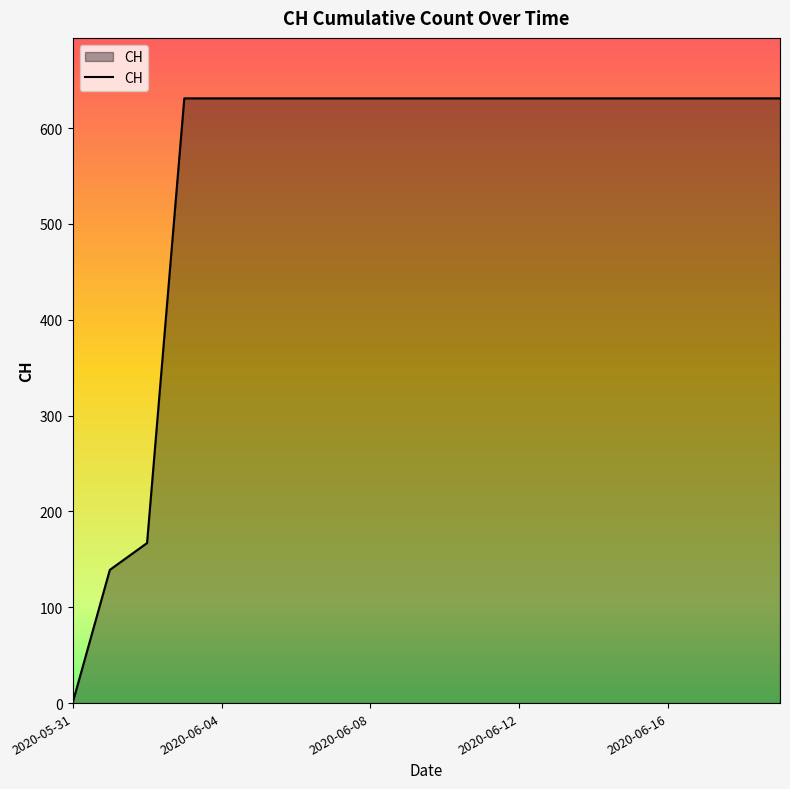

What is the greatest value displayed?

631